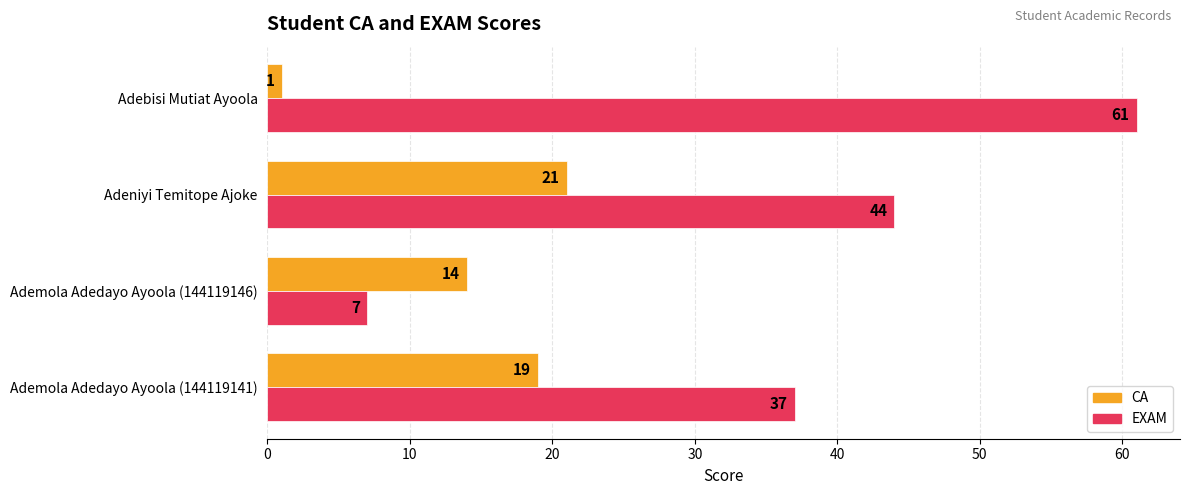

Which series has the widest spread of values?

EXAM